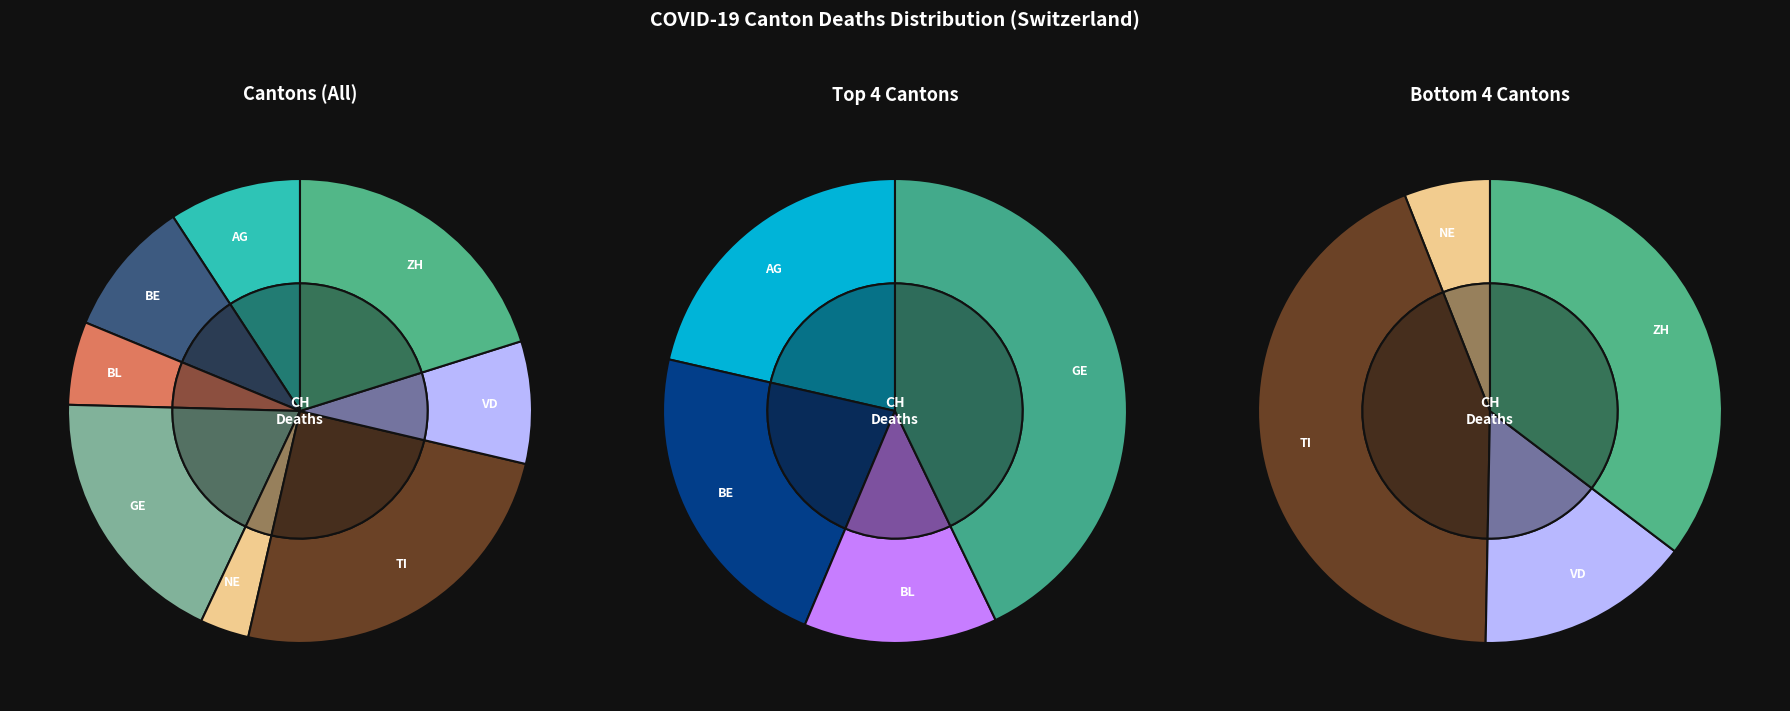

To the nearest percent, what is the combined percentage of BL and ZH?

26%